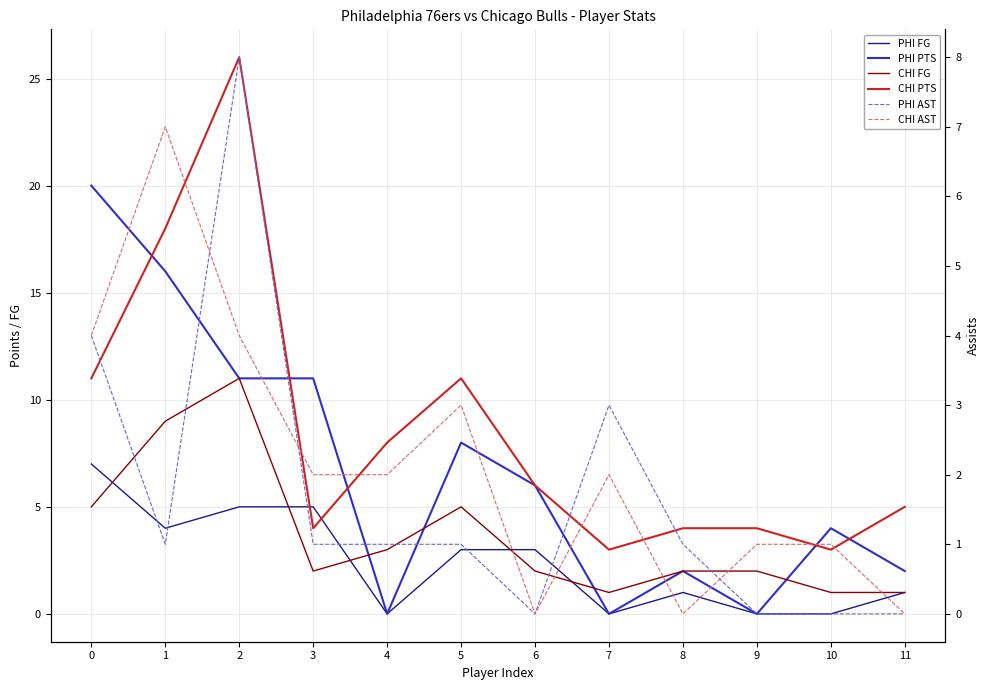

At which label does CHI AST reach its peak?

1